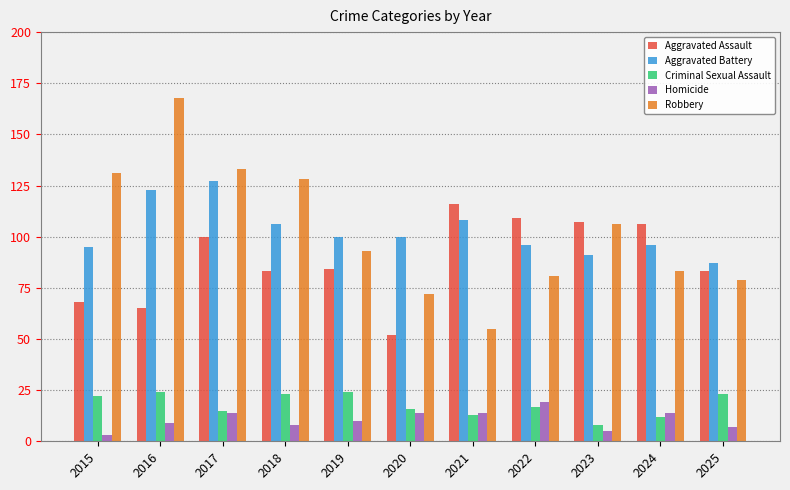

The Criminal Sexual Assault series shows 15 at 2017. True or false?

True